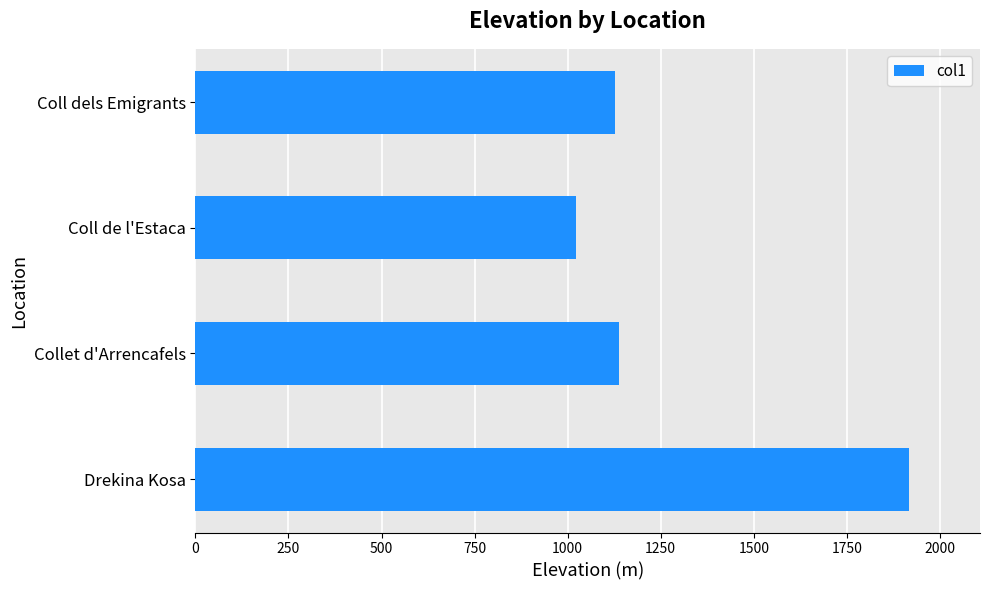

Read the value at Collet d'Arrencafels, to the nearest 100.

1100